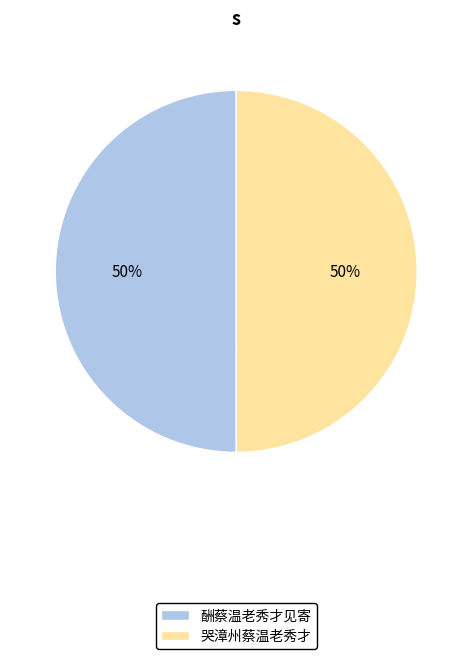

To the nearest percent, what is the combined percentage of 酬蔡温老秀才见寄 and 哭漳州蔡温老秀才?

100%